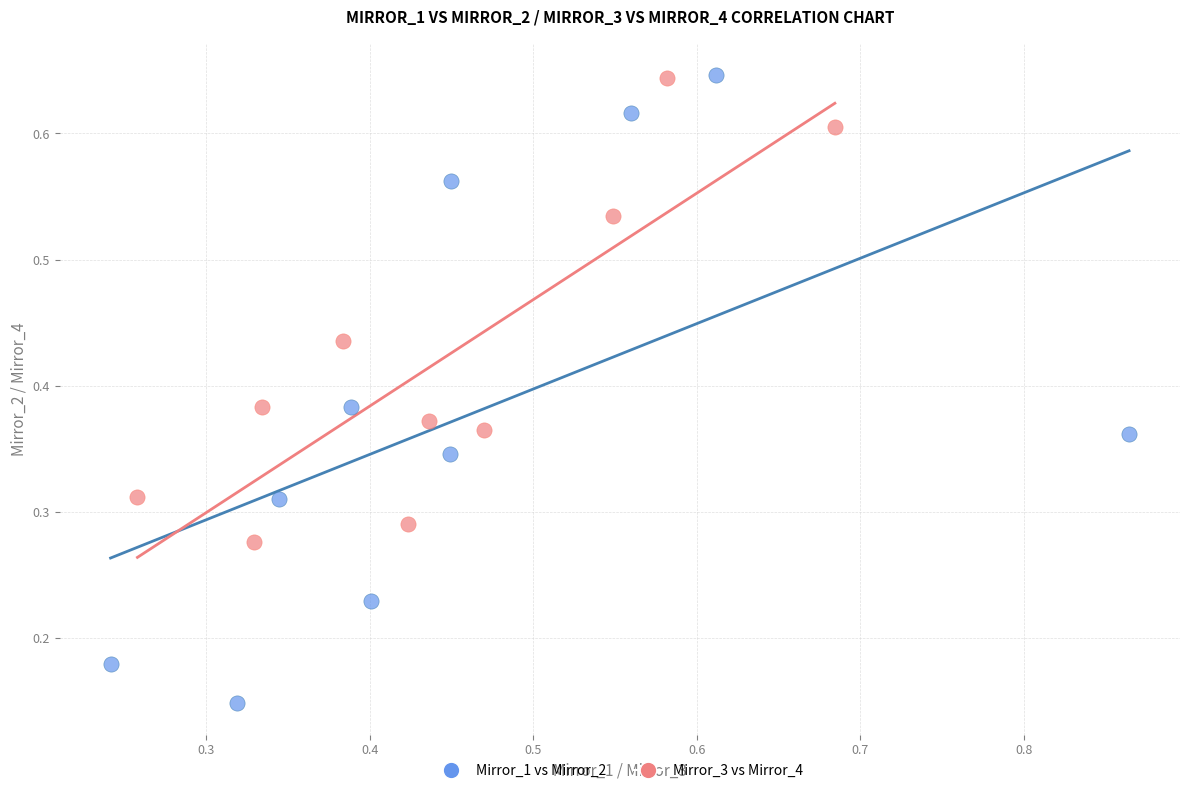

Which series contains the lowest Y value?

Mirror_1 vs Mirror_2